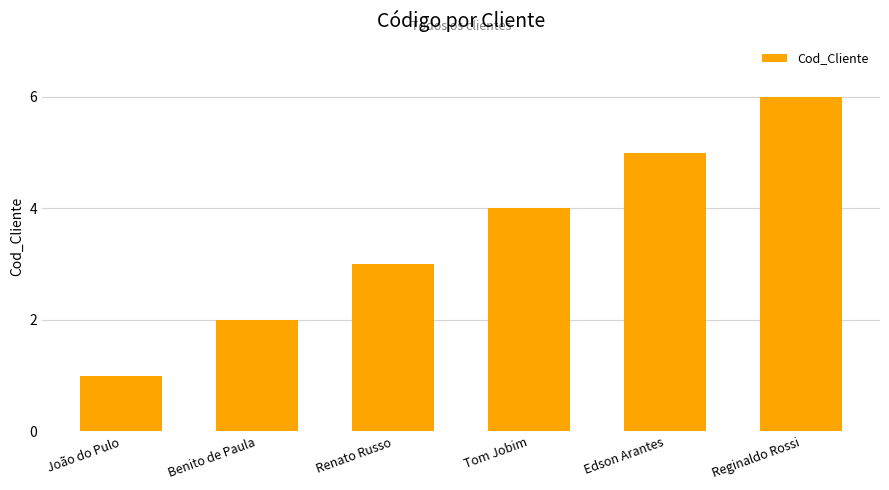

What is the label of the 6th bar from the right?

João do Pulo